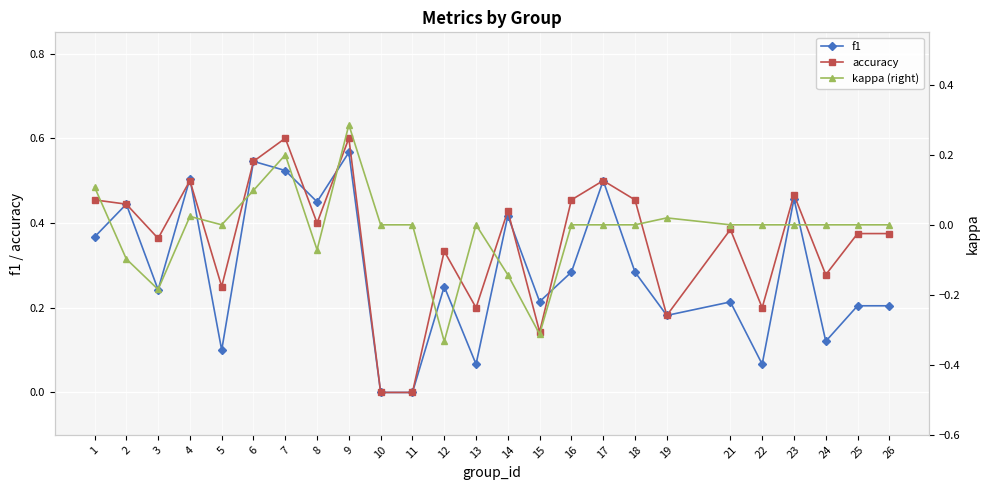

True or false: kappa (right) has a value of -0.1 at 2.

False